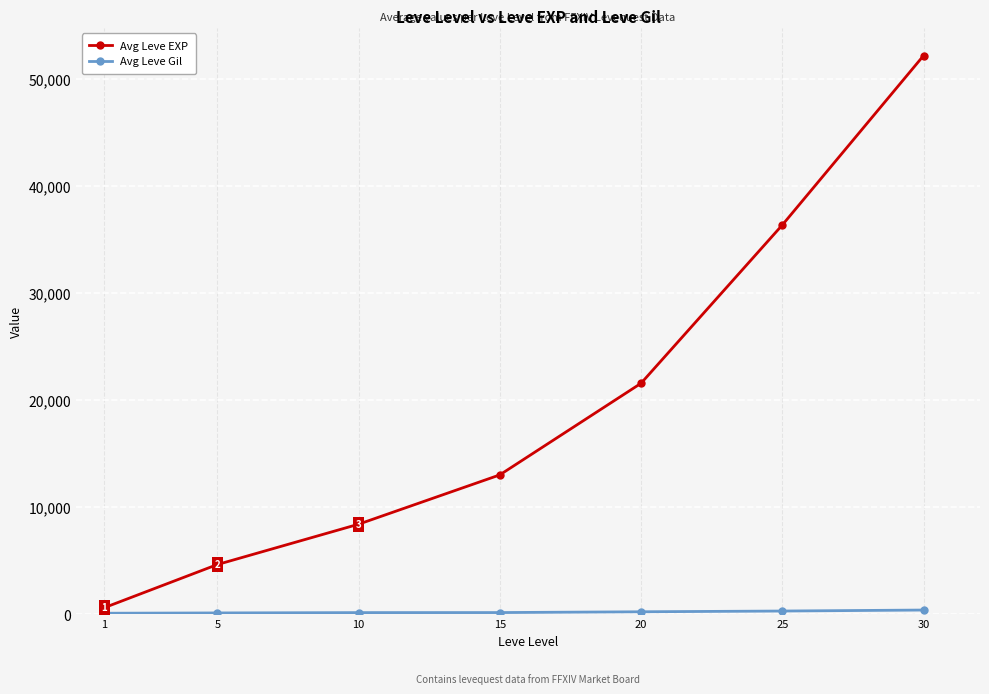

What is the maximum value shown in the chart?

52220